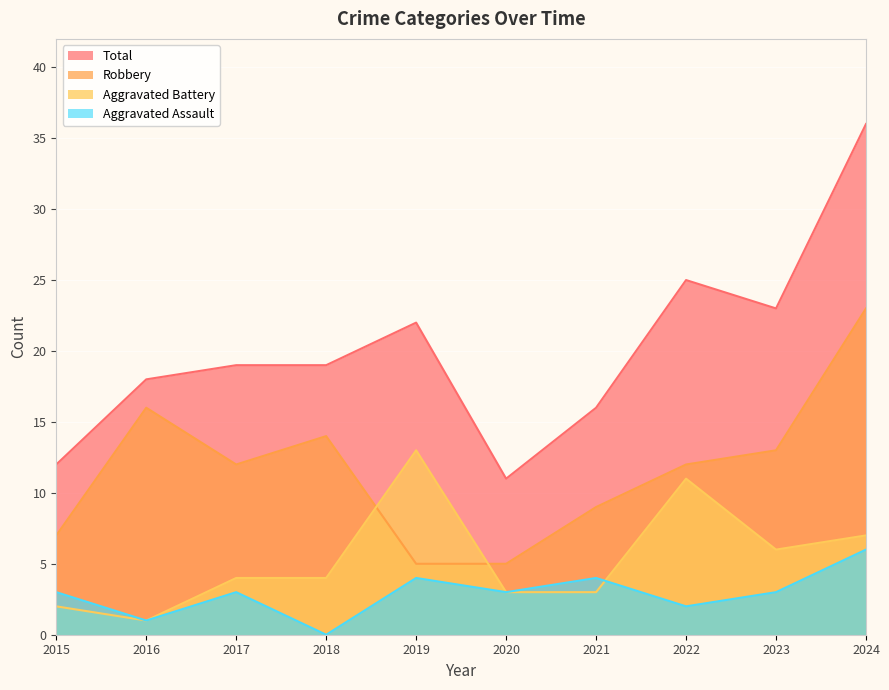

What is the sum of all Aggravated Battery values?

54